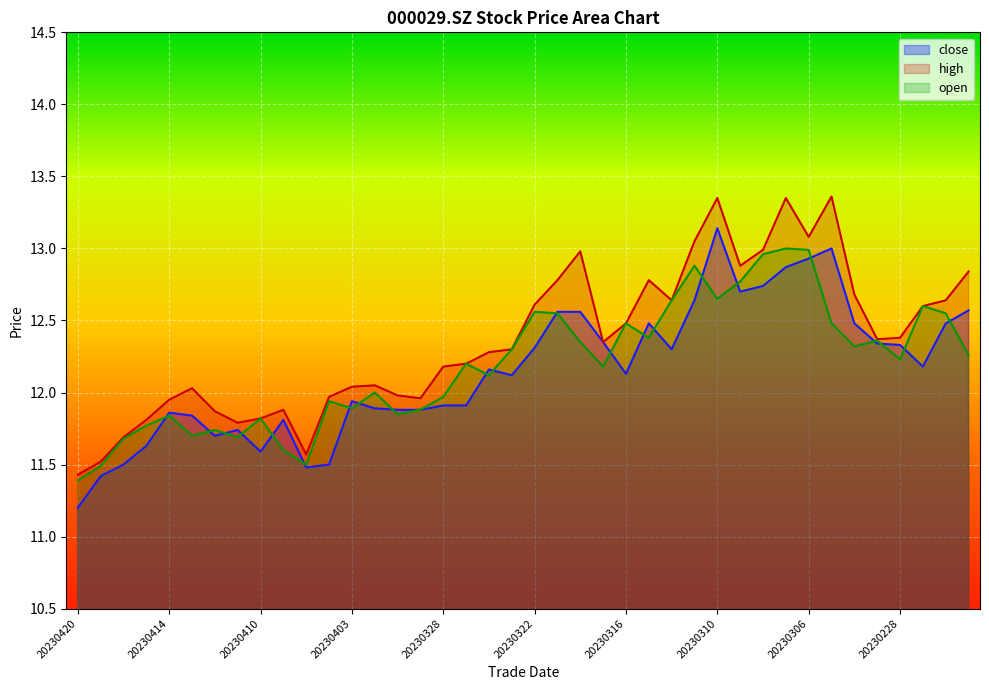

What is the smallest value displayed?

11.2